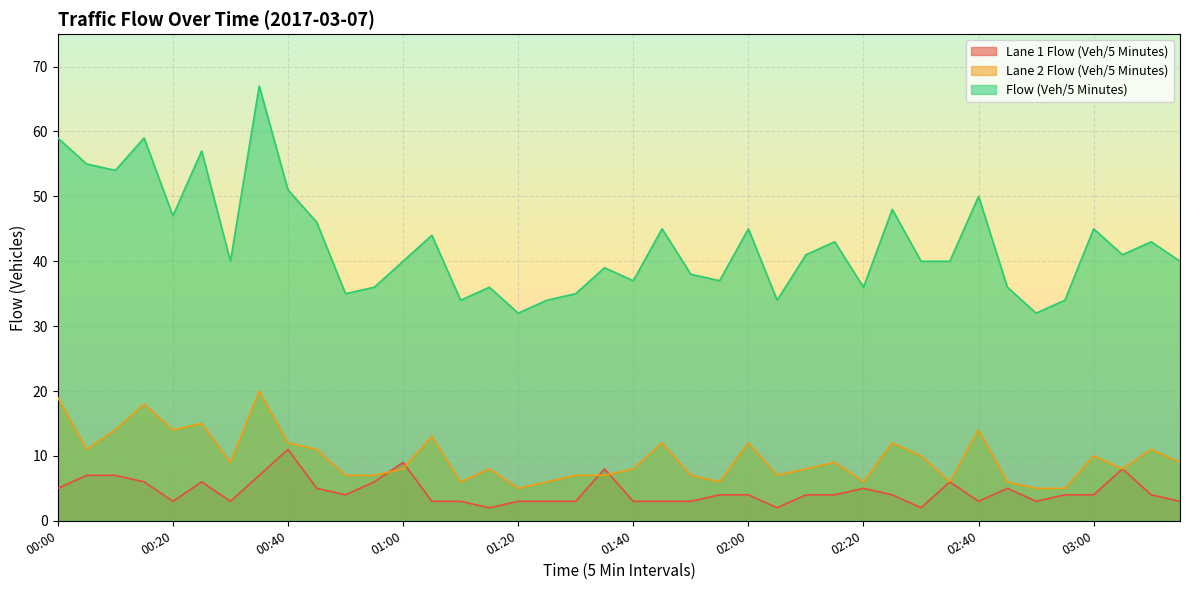

List the series in order of their peak value, lowest first.

Lane 1 Flow (Veh/5 Minutes), Lane 2 Flow (Veh/5 Minutes), Flow (Veh/5 Minutes)